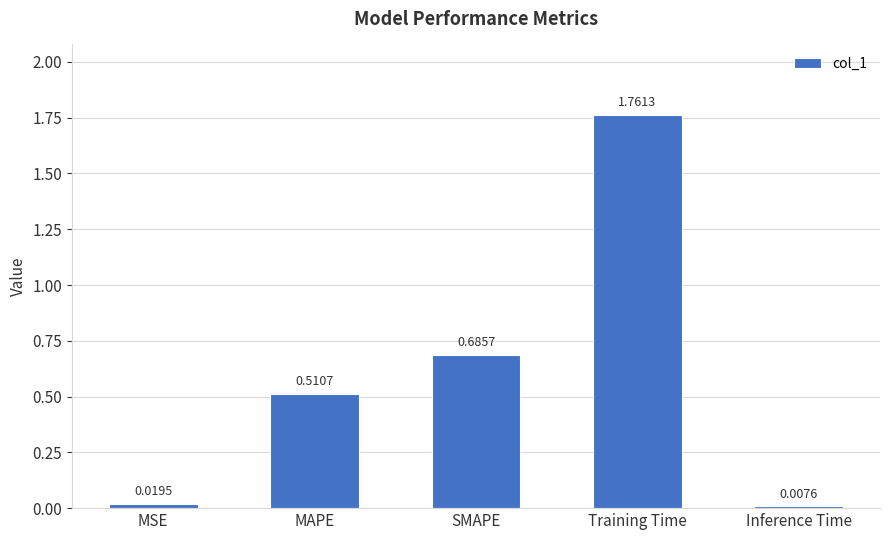

At which category does the chart reach its peak across all series?

Training Time